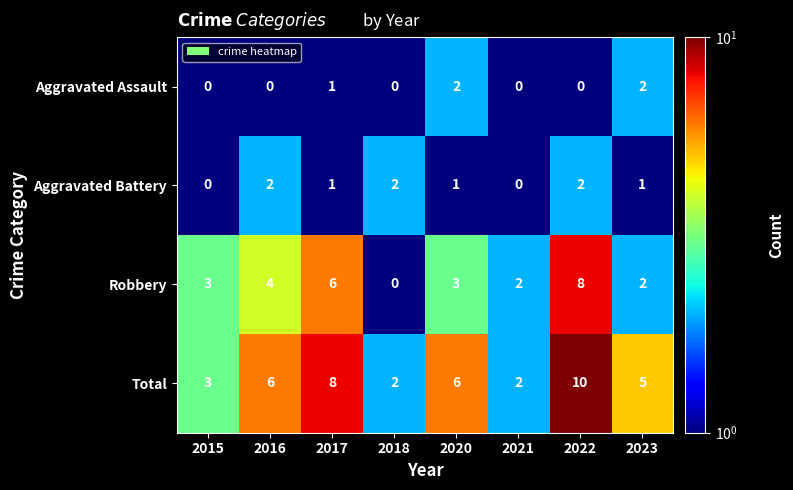

What is the spread (max minus min) of values at 2018?

2